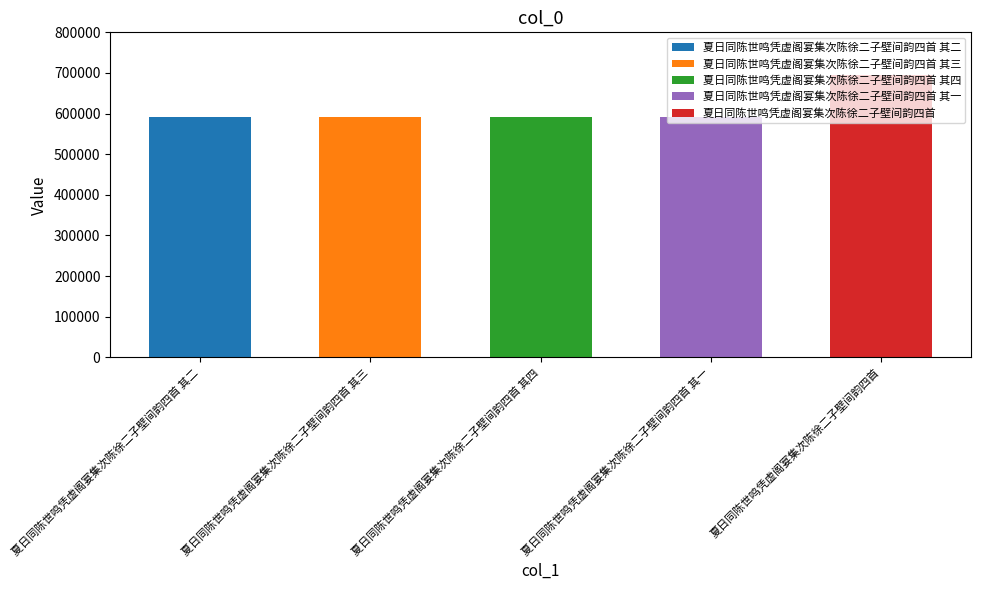

Approximately how many times larger is the value at 夏日同陈世鸣凭虚阁宴集次陈徐二子壁间韵四首 其二 compared to 夏日同陈世鸣凭虚阁宴集次陈徐二子壁间韵四首?

0.8